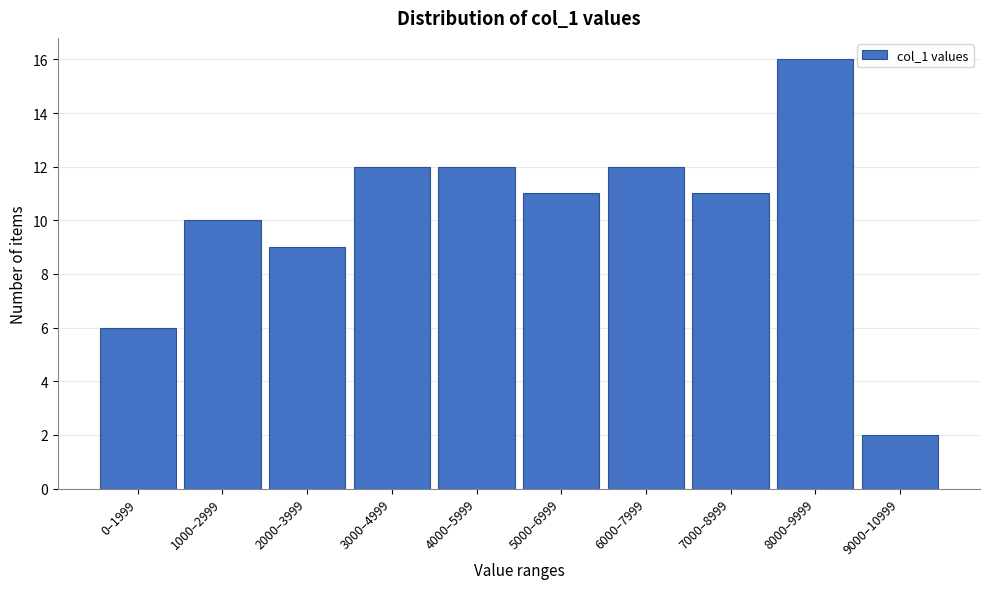

Reading left to right, what are all the values shown in this chart?

6	10	9	12	12	11	12	11	16	2